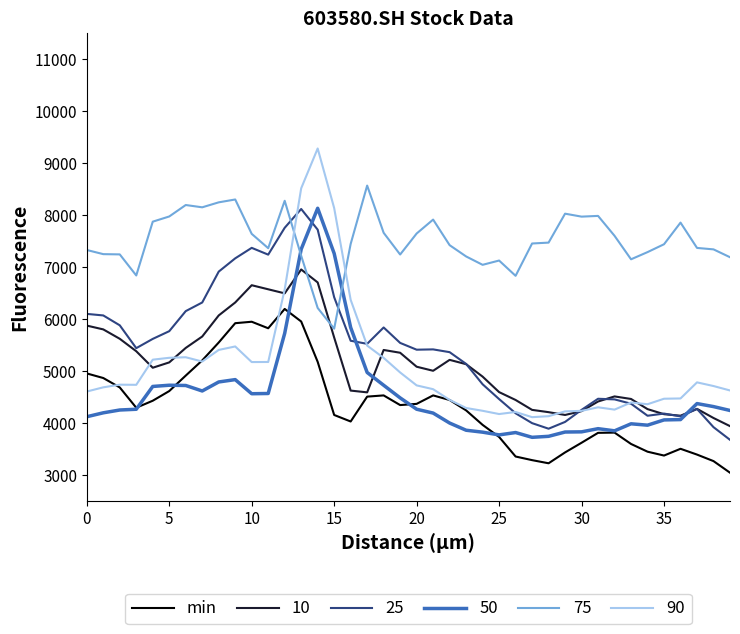

Which series has the largest range (max minus min)?

90